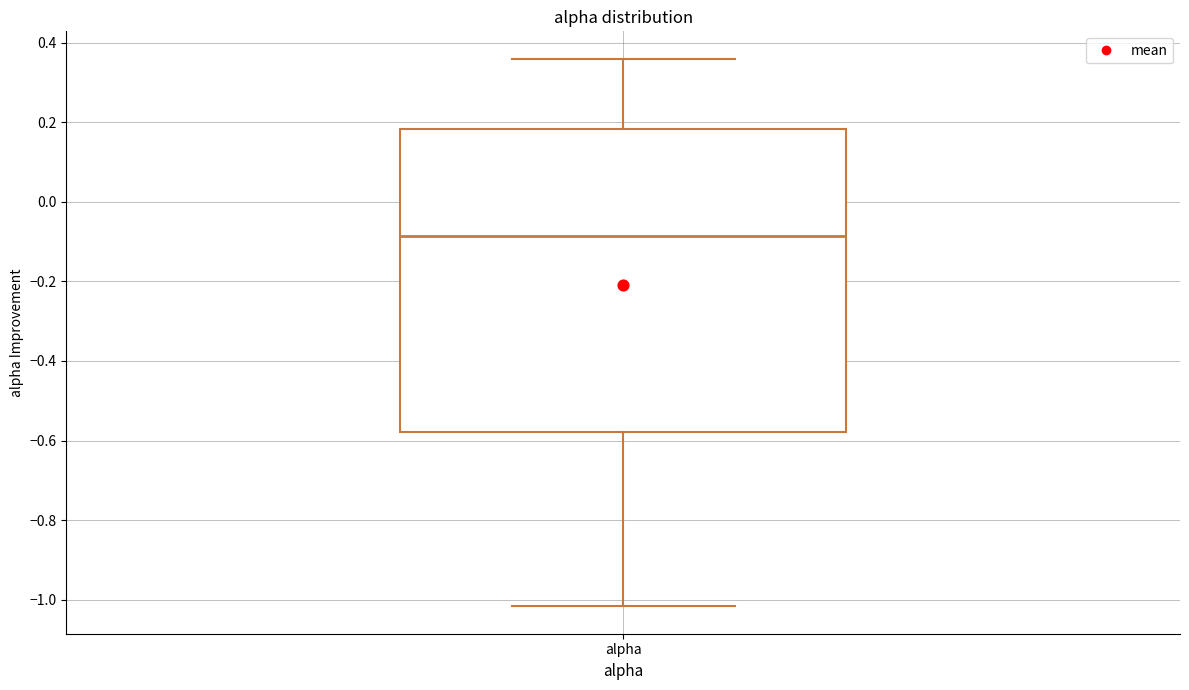

Where is the lower edge of the box for alpha on the y-axis? The values are not printed on the chart, so give them approximately, as read against the axis.

-0.58